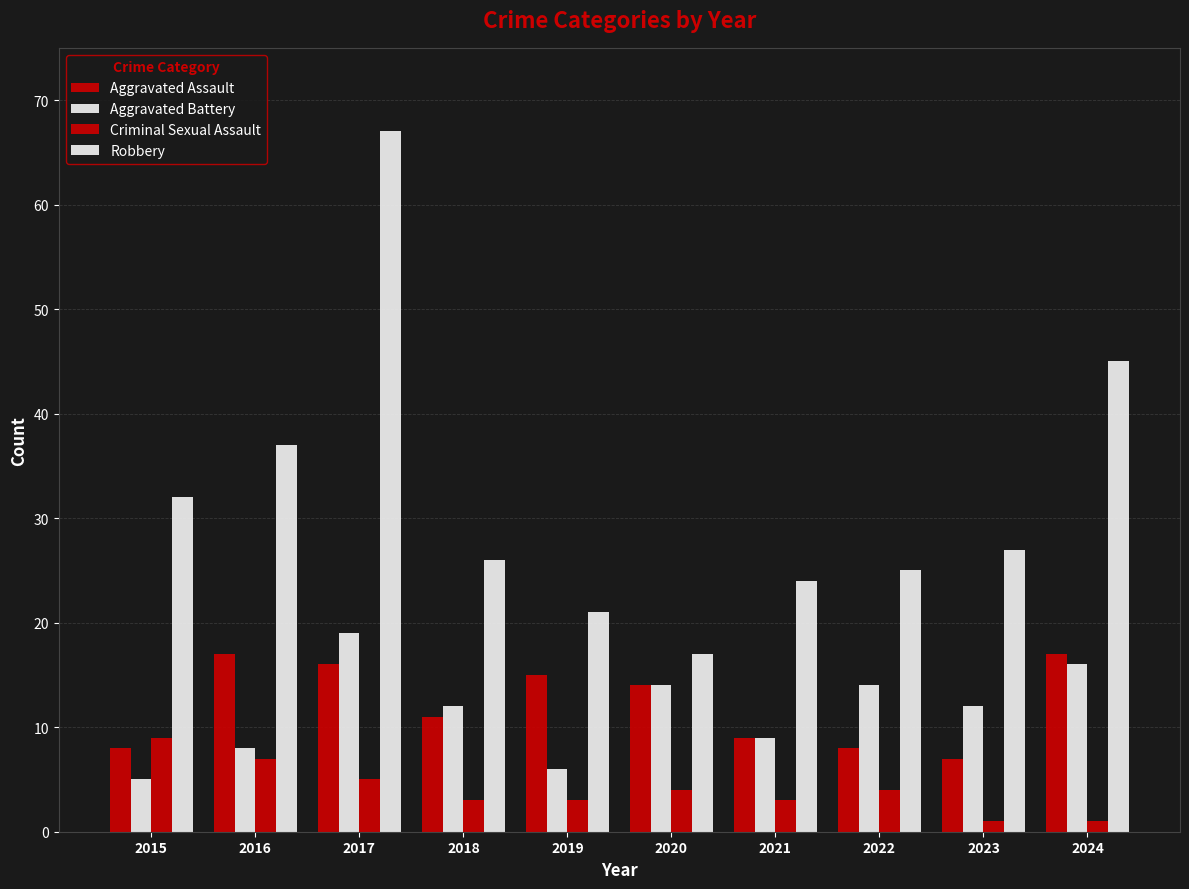

What is the value of the Criminal Sexual Assault bar at the 4th from the left?

3